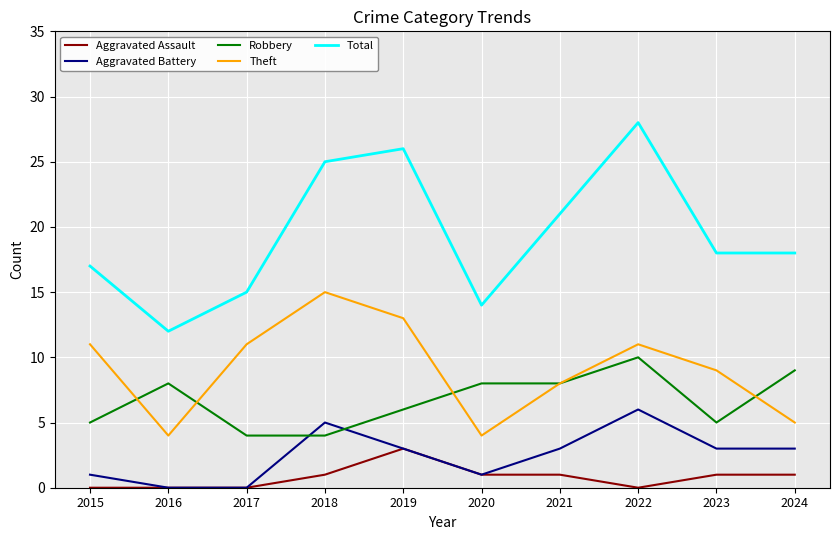

List the series in order of their peak value, lowest first.

Aggravated Assault, Aggravated Battery, Robbery, Theft, Total